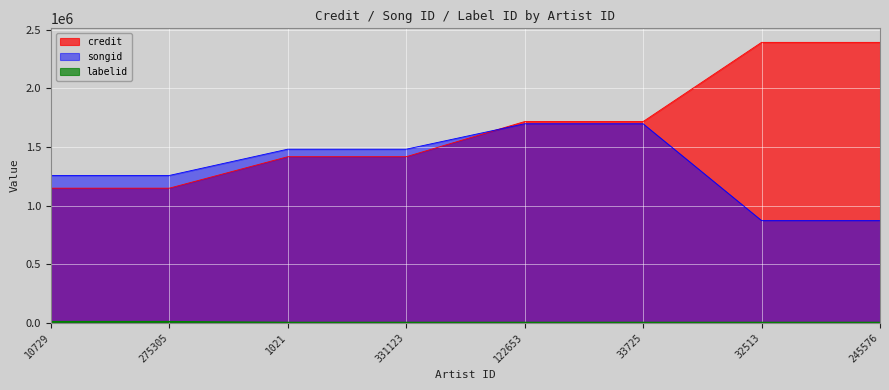

What is the sum of all labelid values?

26056